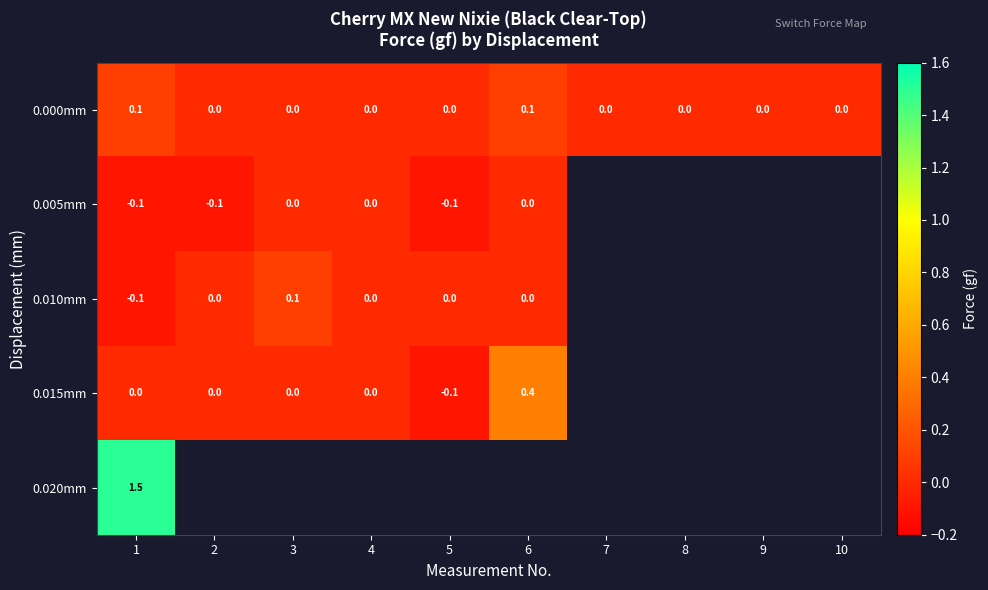

The row_1 series shows -0.1 at 5. True or false?

True